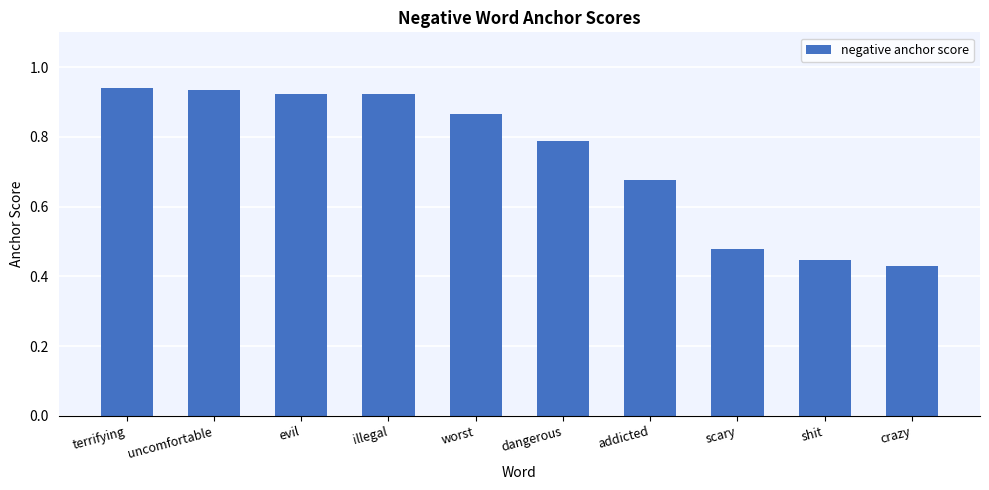

What is the label of the 5th bar from the right?

dangerous